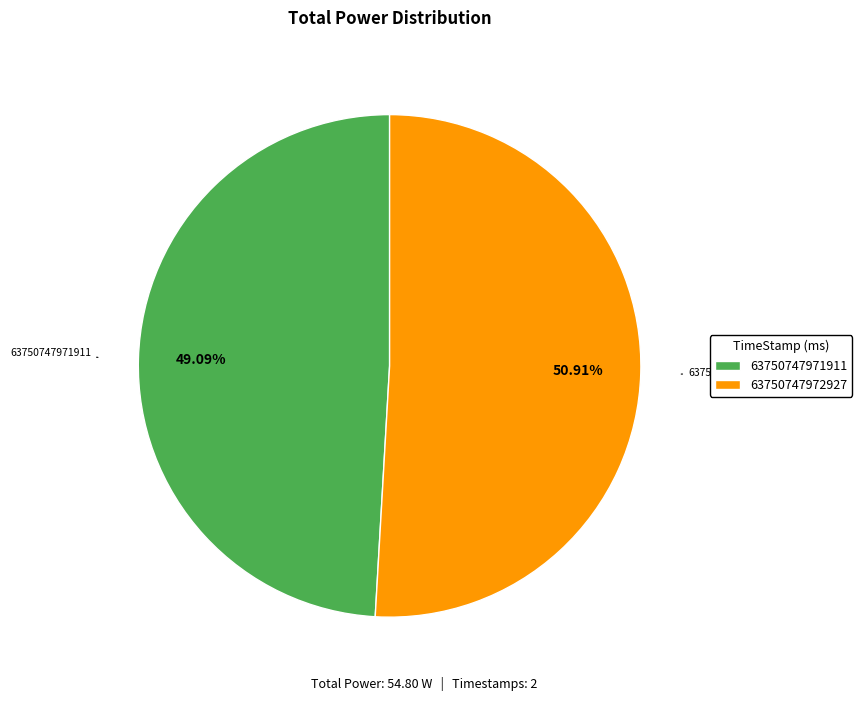

How many slices are in this pie chart?

2